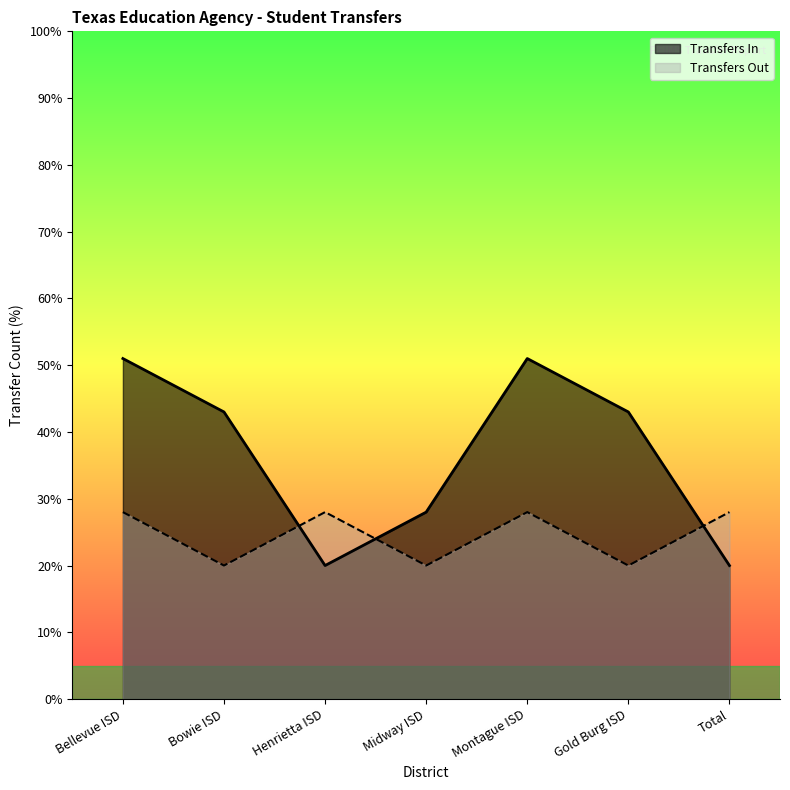

Where is Transfers Out nearest to the value 24?

Bellevue ISD